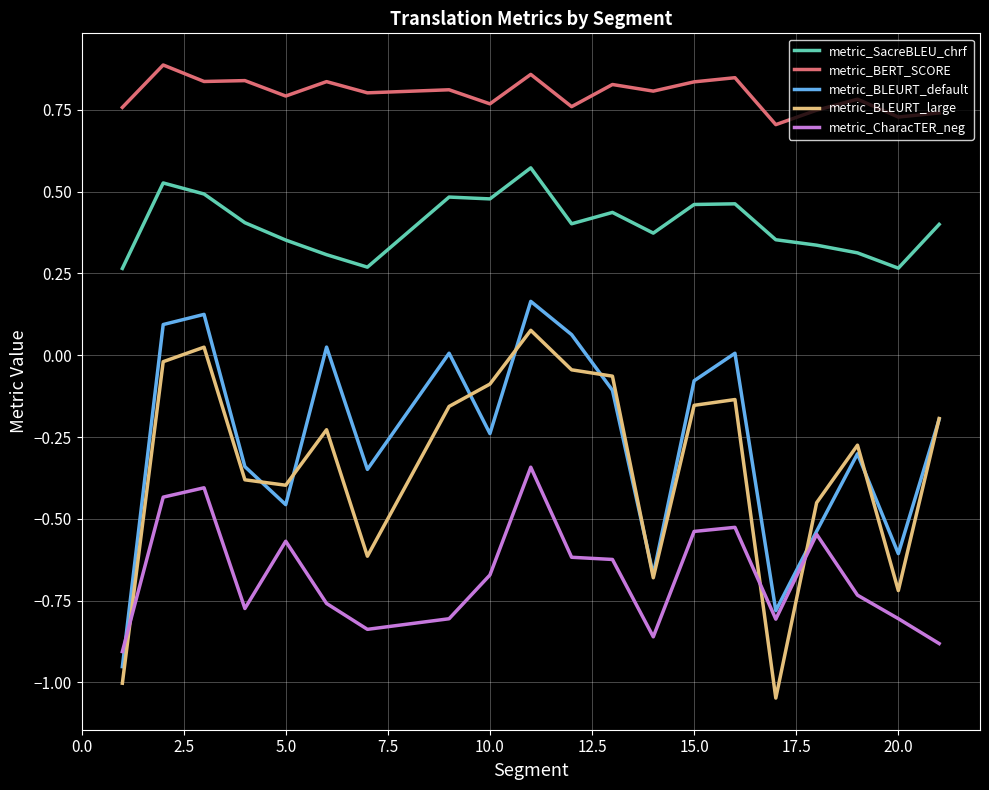

True or false: metric_SacreBLEU_chrf and metric_BERT_SCORE intersect in this chart.

False